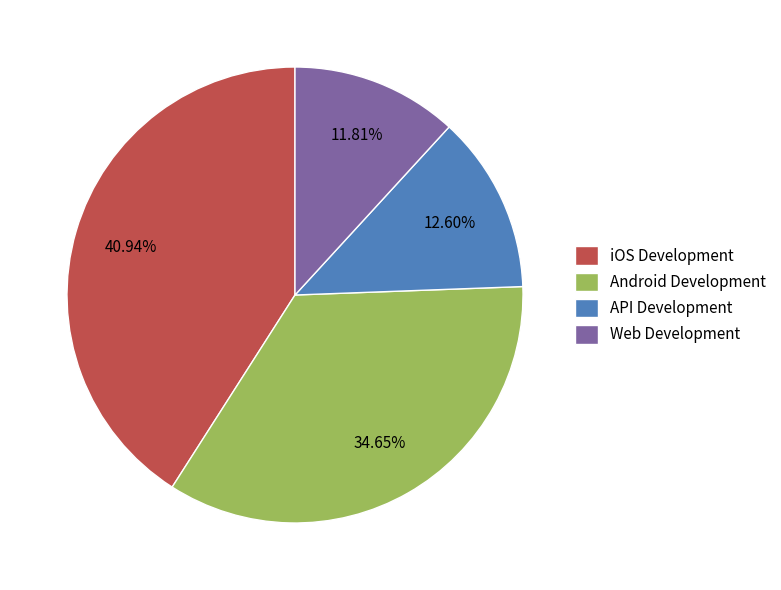

Is API Development the majority of the pie?

No